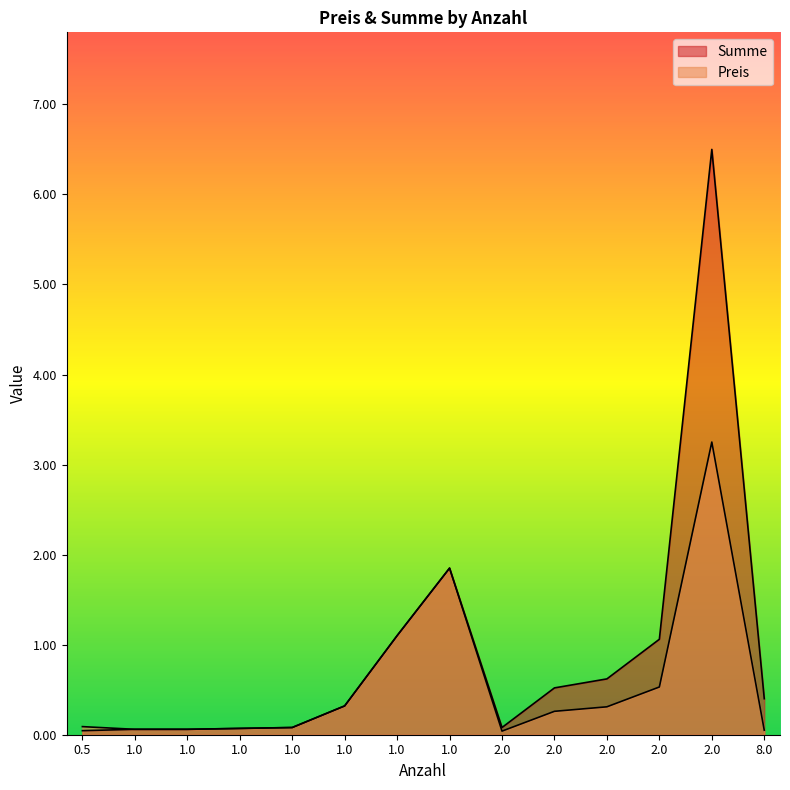

At which label does Preis reach its minimum?

2